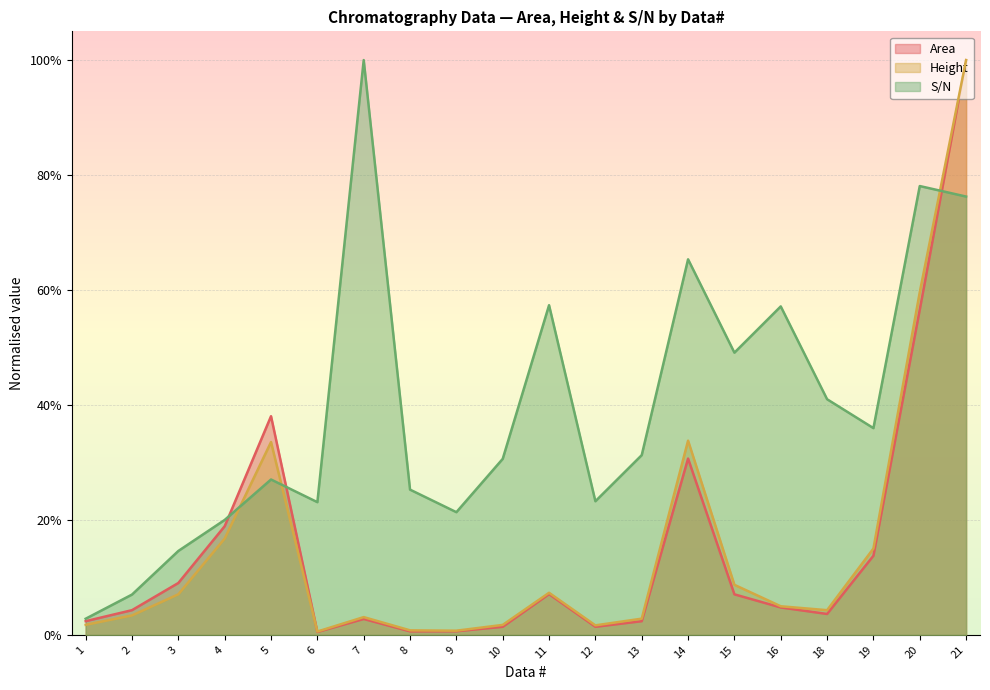

True or false: Area has a value of 0.1 at 2.

False